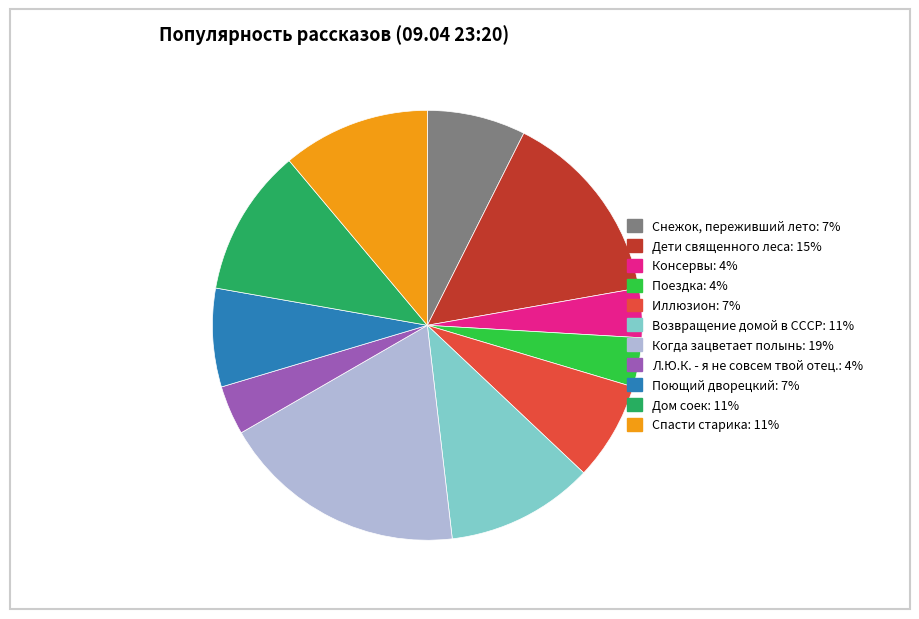

How many slices are in this pie chart?

11